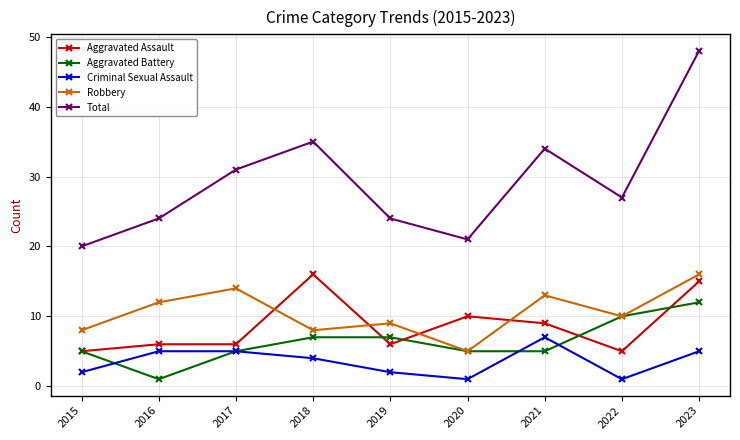

Is this an area chart (filled region under the line)?

No